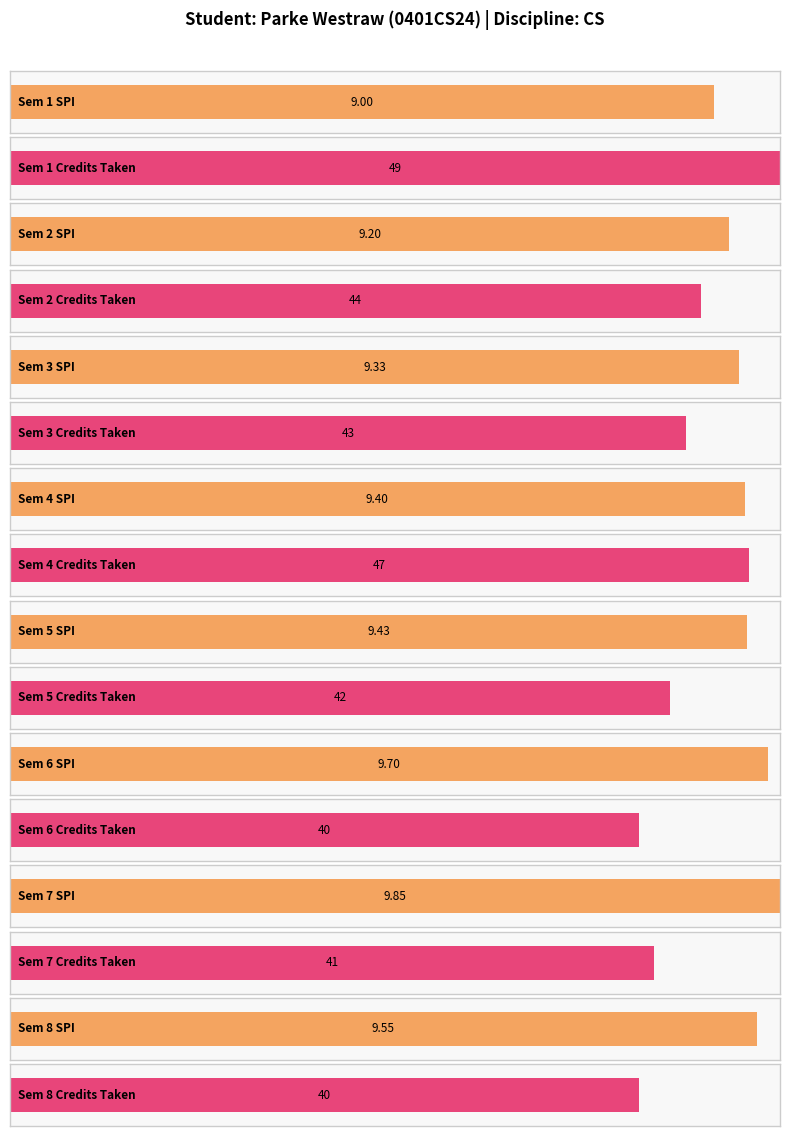

At 2, list the series in order from largest to smallest.

Semester wise Credit Taken, SPI